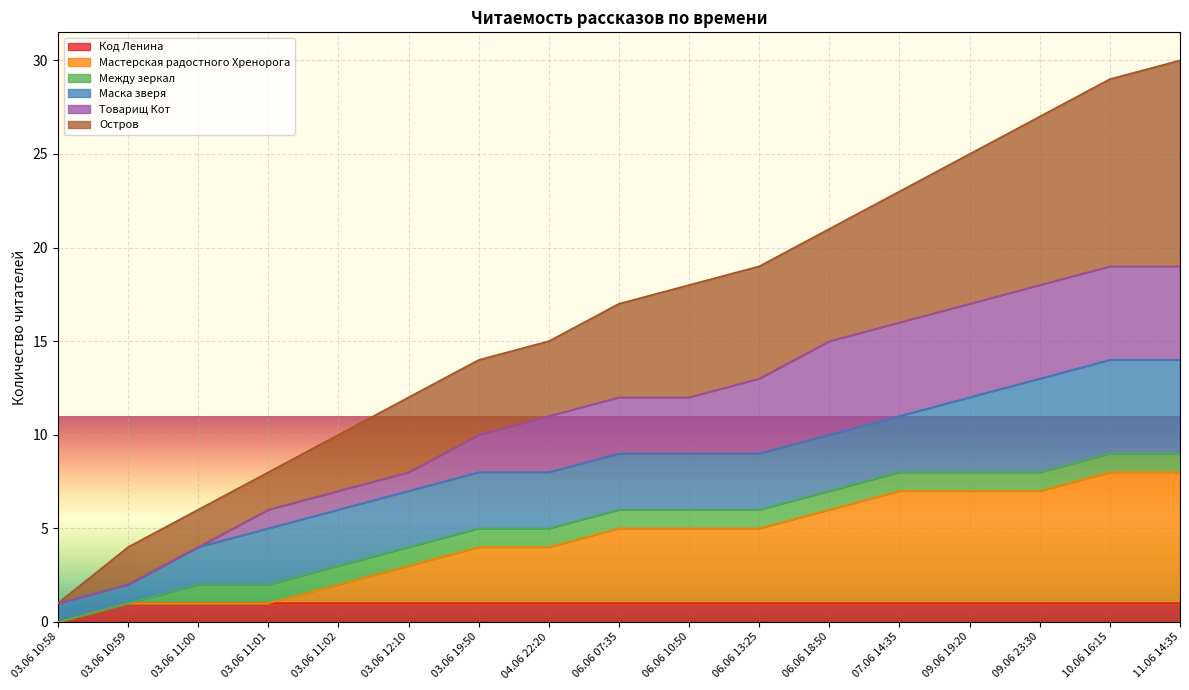

What is the label of the 14th point from the right?

03.06 11:01